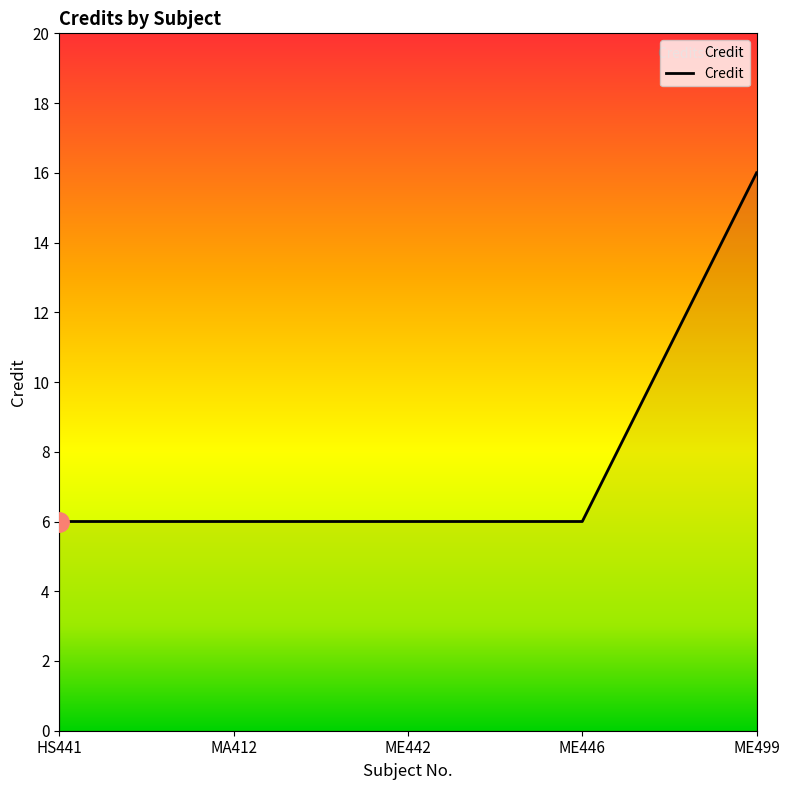

What is the maximum value shown in the chart?

16